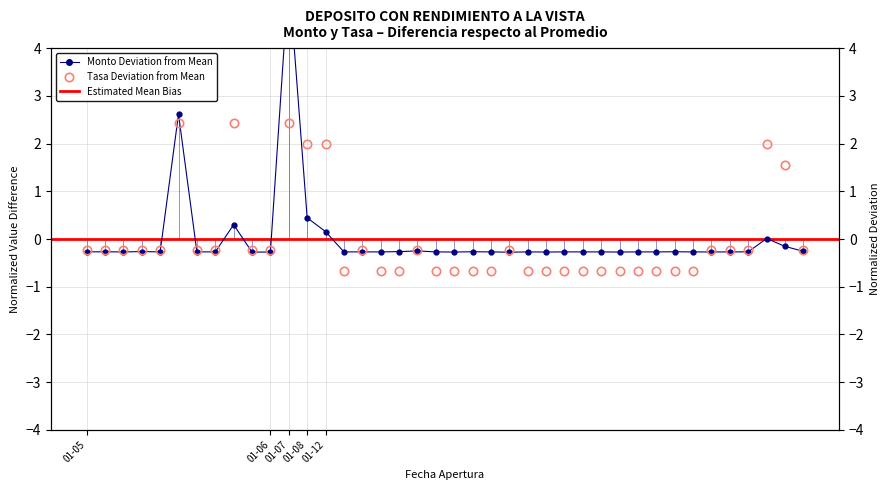

At which category is the sum across all series the highest?

01-07